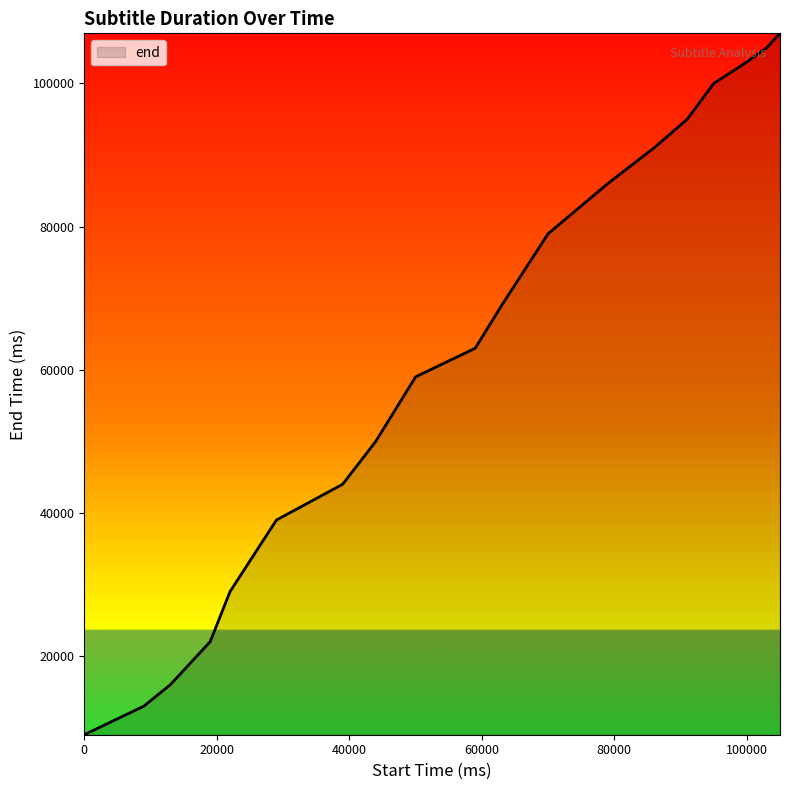

What is the maximum value shown in the chart?

107000